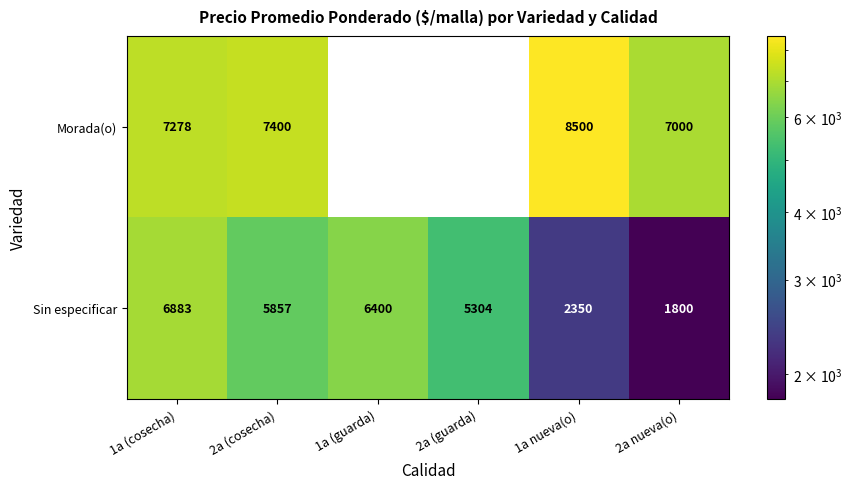

Reading left to right, transcribe all the data shown in this chart.

Morada(o): 1a (cosecha)=7278	2a (cosecha)=7400	1a (guarda)=0	2a (guarda)=0	1a nueva(o)=8500	2a nueva(o)=7000
Sin especificar: 1a (cosecha)=6883	2a (cosecha)=5857	1a (guarda)=6400	2a (guarda)=5304	1a nueva(o)=2350	2a nueva(o)=1800